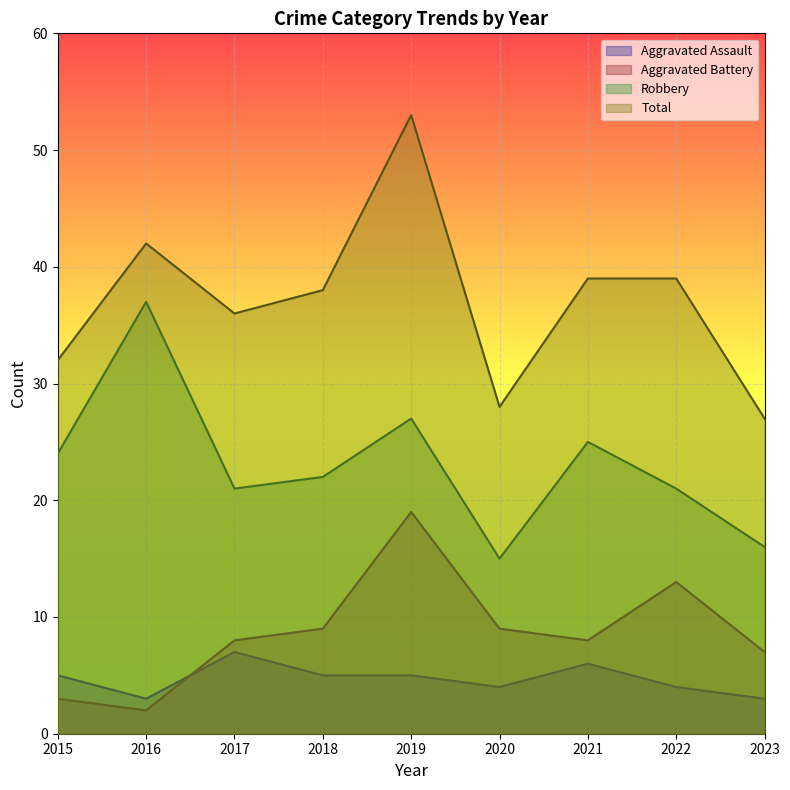

Rank the categories by Total value from lowest to highest.

2023, 2020, 2015, 2017, 2018, 2021, 2022, 2016, 2019